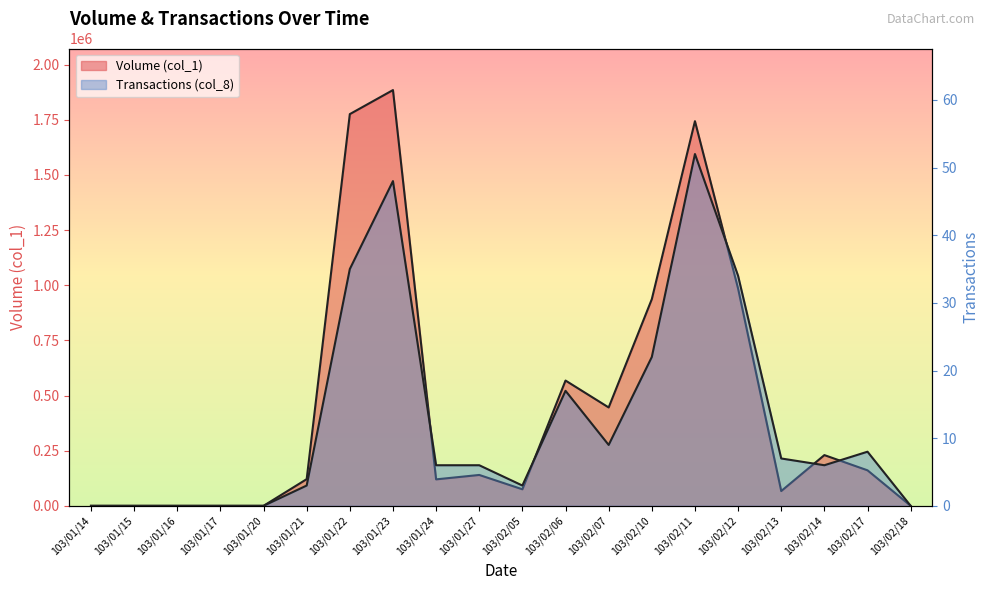

Is the value of Transactions (col_8) at 103/01/24 greater than the value of Volume (col_1) at 103/02/07?

No